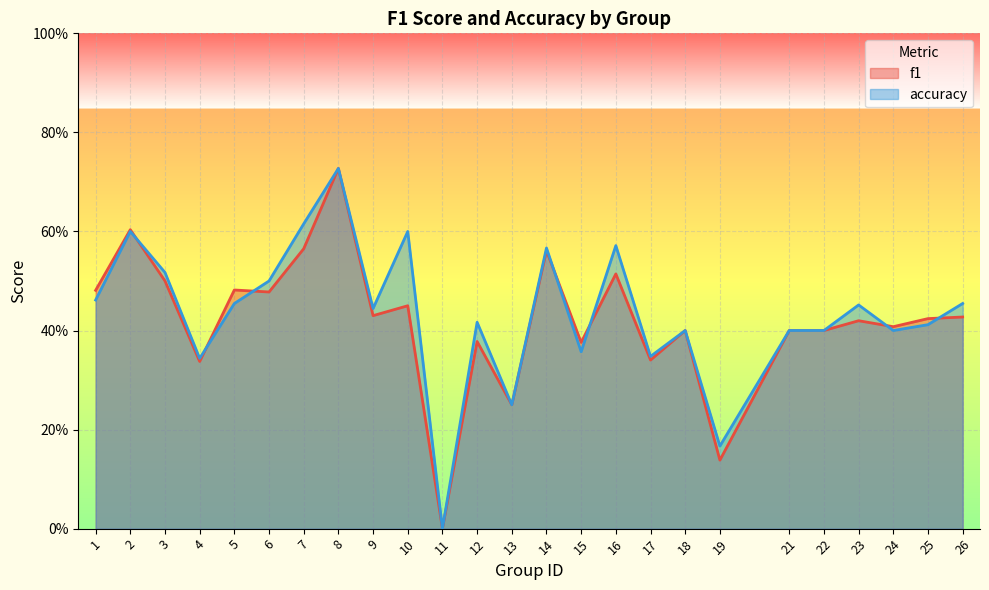

Is it true that accuracy equals 0.6 at 14?

True